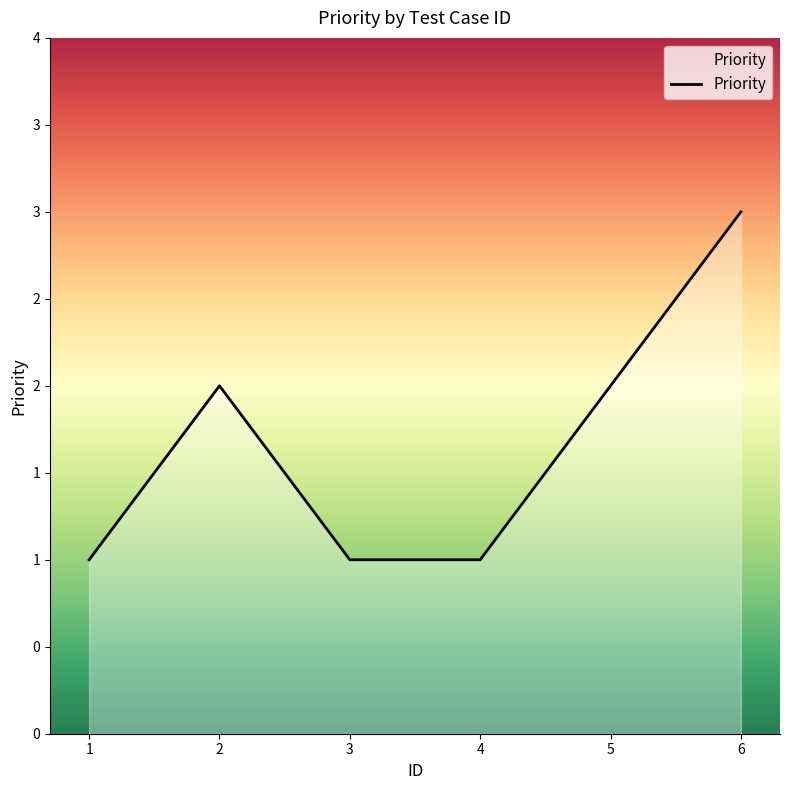

How many lines are shown in the chart?

1